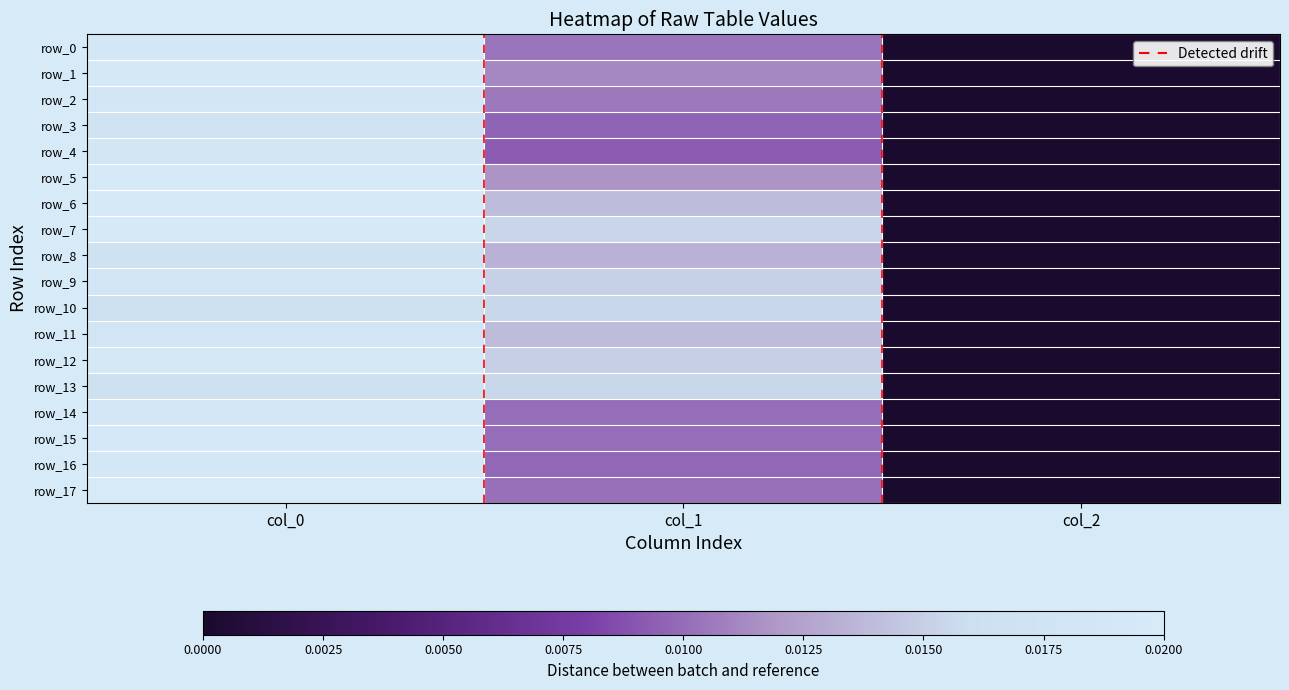

Between col_1 and col_2, which series saw the biggest shift?

row_10